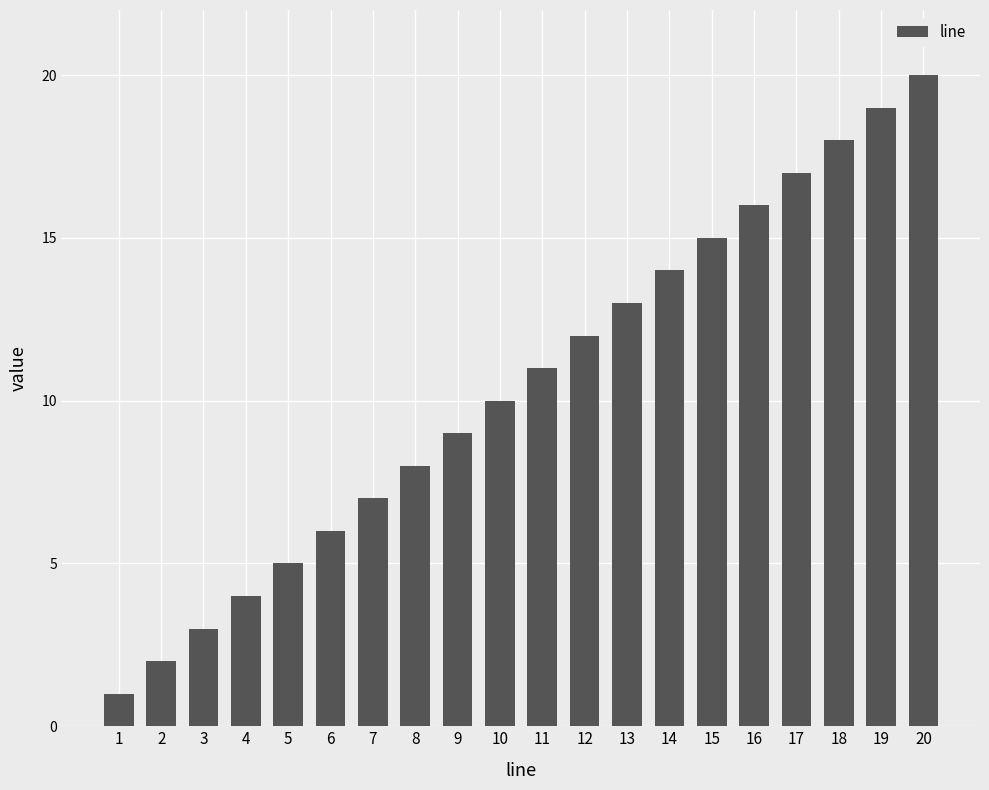

The chart shows a value of 27 at 16. True or false?

False